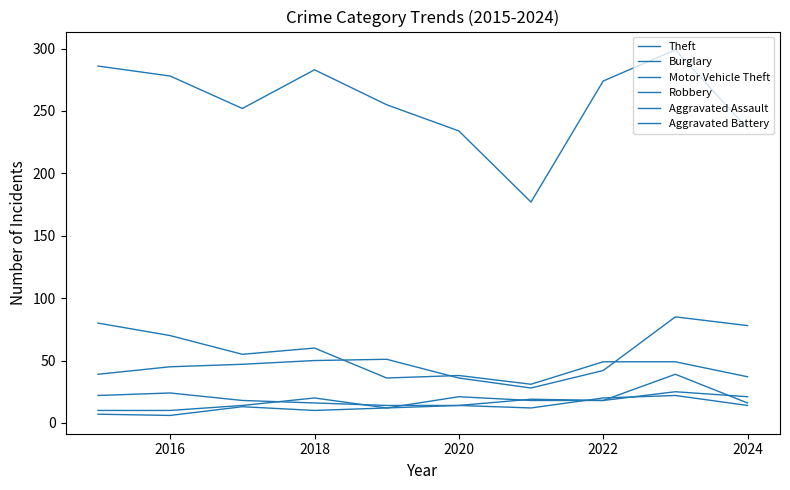

How many lines are shown in the chart?

6